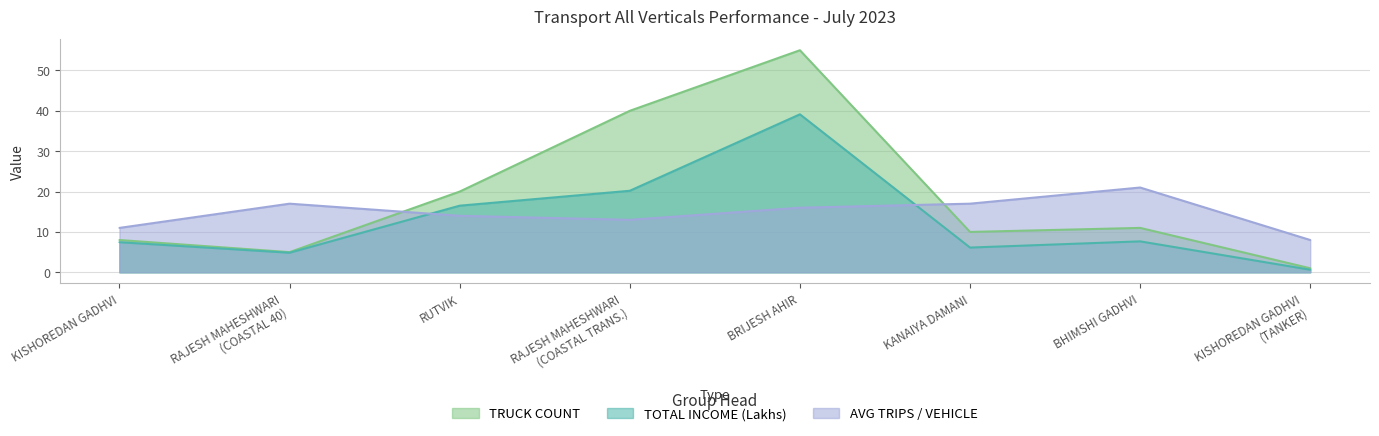

Where is the first local minimum for TOTAL TRIPS?

RAJESH MAHESHWARI (COASTAL 40)